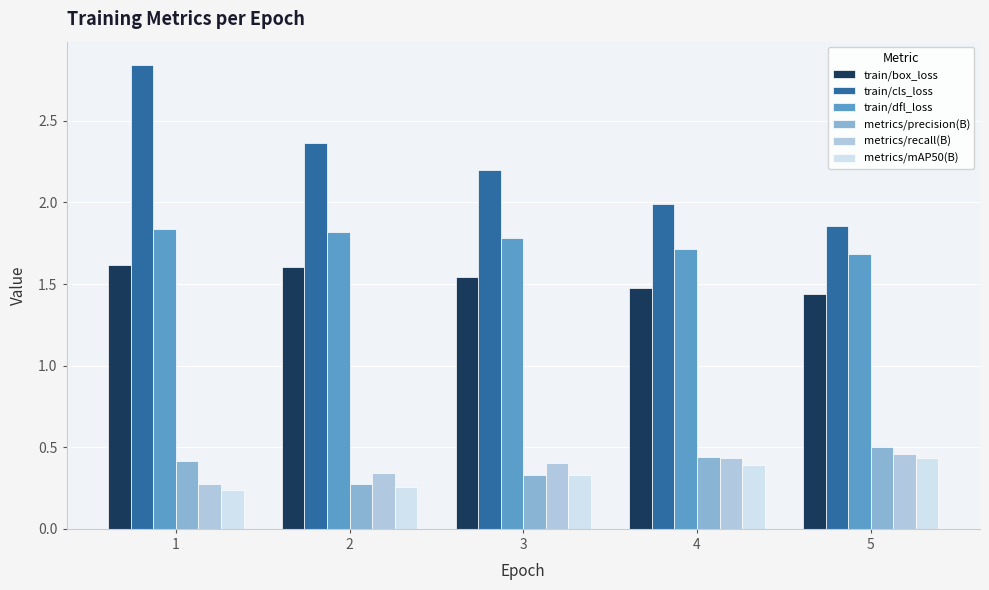

Is it true that metrics/precision(B) equals 0.5 at 3?

False